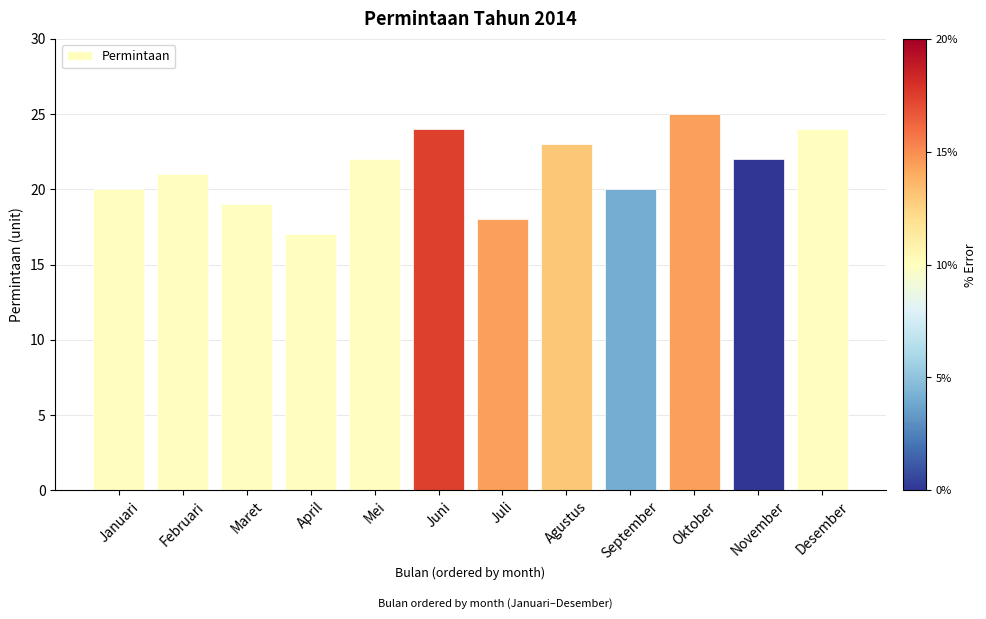

What is the ratio of the value at Desember to the value at September?

1.2